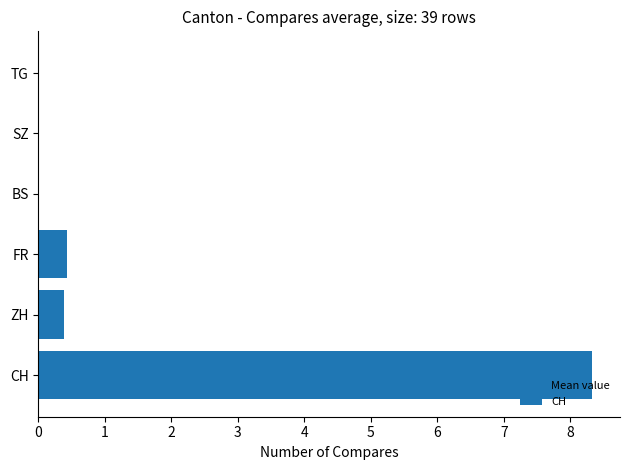

How many series are shown in this chart?

1